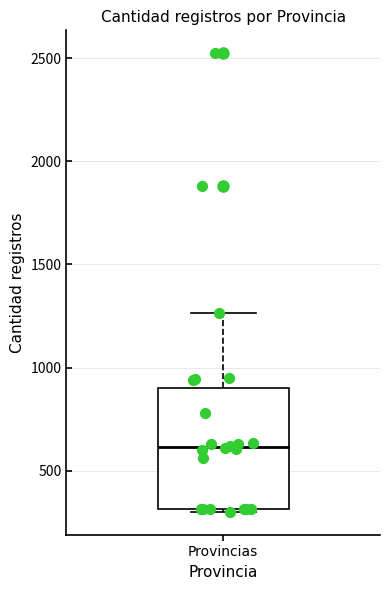

Read this box plot against the y-axis: the position of the median line, the range covered by the box, and the ends of both whiskers. The values are not printed on the chart, so give them approximately, as read against the axis.

median 600, box 300 to 900, whiskers 300 (just below the box's lower edge) to 1250